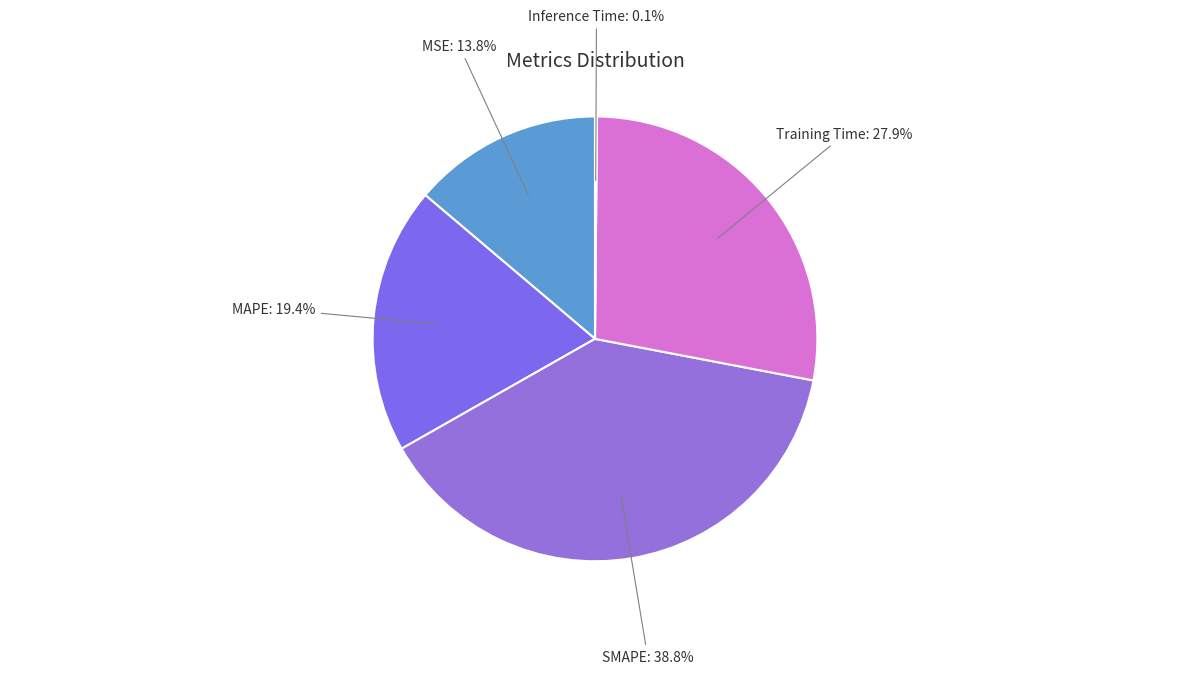

What percentage is NOT represented by MAPE: 19.4%?

80.6%